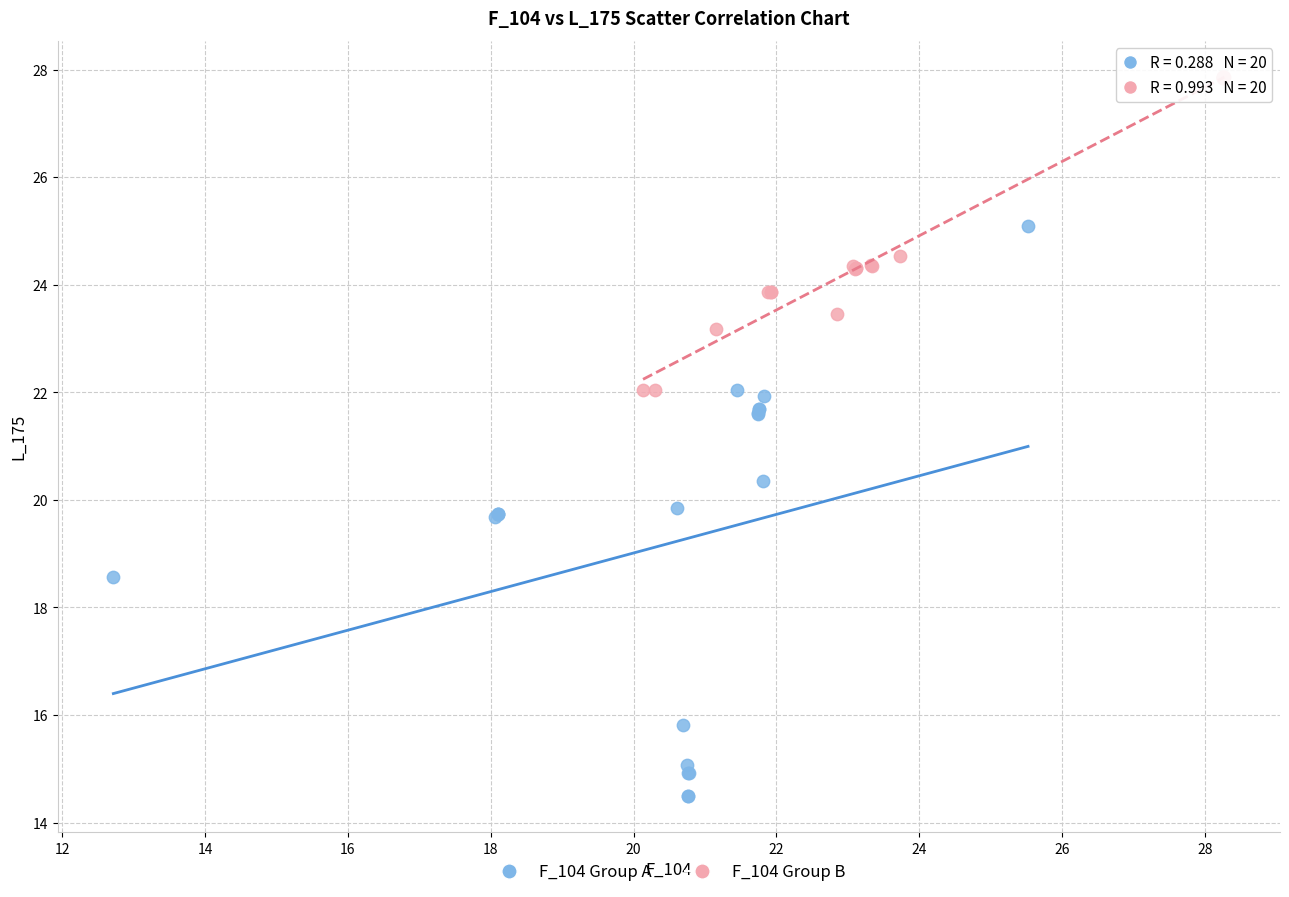

Which series has the widest spread of Y values?

F_104 Group A